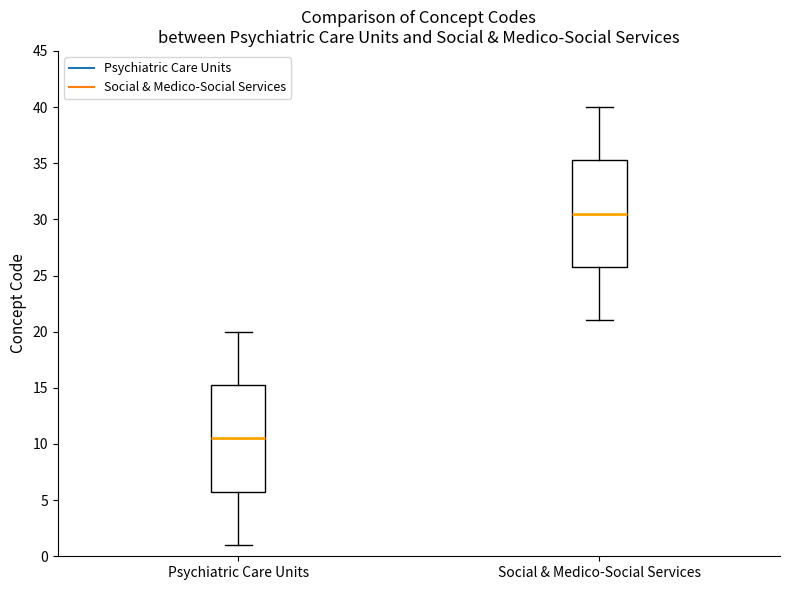

Which box's median line is the highest?

Social & Medico-Social Services